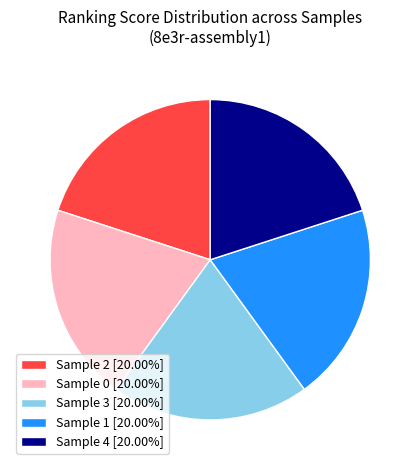

Is Sample 0 the majority of the pie?

No